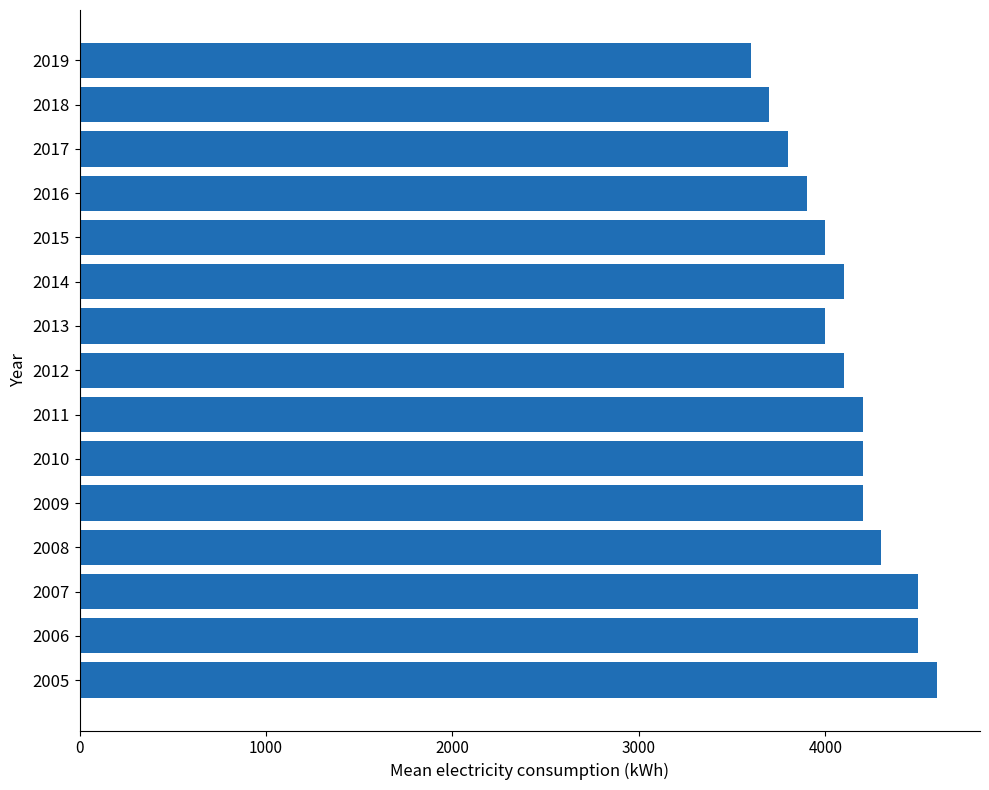

What is the approximate value at 2016?

3900